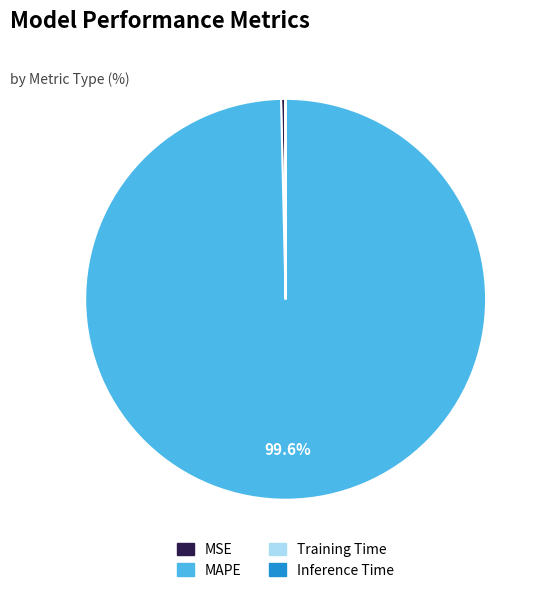

Is it true that MAPE is 91% of the pie?

False